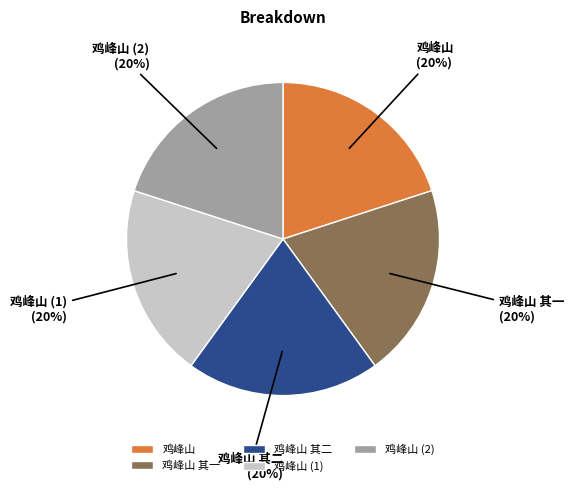

Count the number of slices in the pie.

5